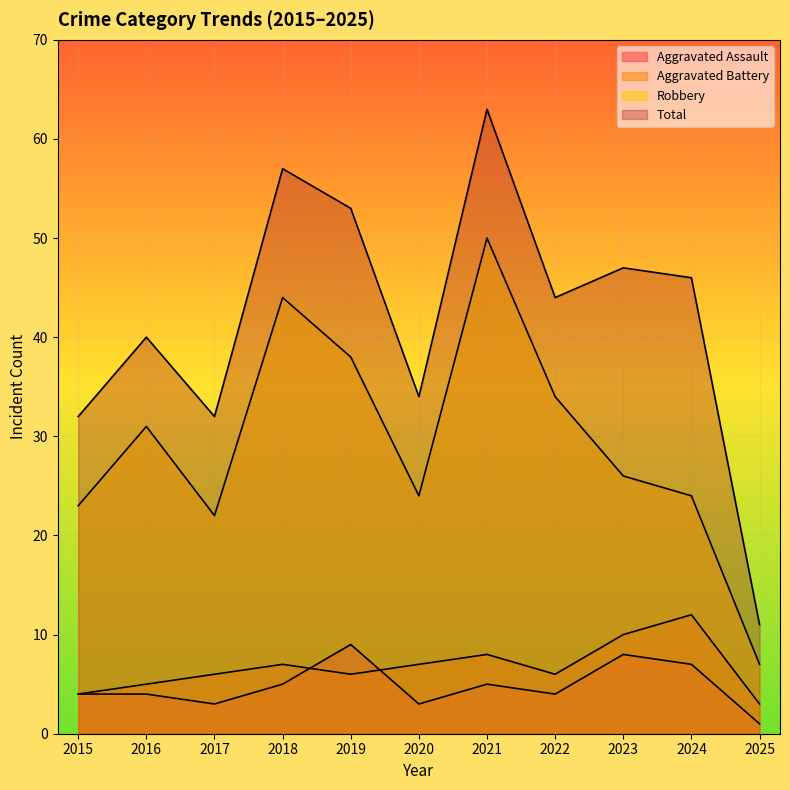

Is it true that Robbery equals 18 at 2023?

False